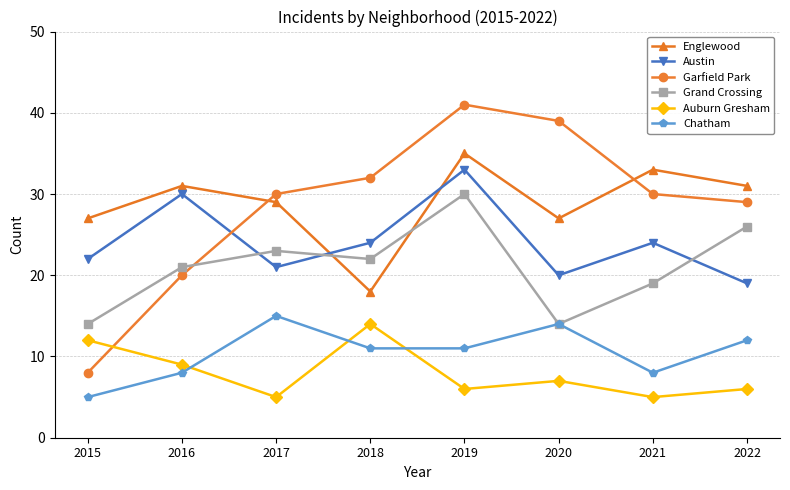

Reading right to left, extract all data points from this chart.

Englewood: 2022=31	2021=33	2020=27	2019=35	2018=18	2017=29	2016=31	2015=27
Austin: 2022=19	2021=24	2020=20	2019=33	2018=24	2017=21	2016=30	2015=22
Garfield Park: 2022=29	2021=30	2020=39	2019=41	2018=32	2017=30	2016=20	2015=8
Grand Crossing: 2022=26	2021=19	2020=14	2019=30	2018=22	2017=23	2016=21	2015=14
Auburn Gresham: 2022=6	2021=5	2020=7	2019=6	2018=14	2017=5	2016=9	2015=12
Chatham: 2022=12	2021=8	2020=14	2019=11	2018=11	2017=15	2016=8	2015=5